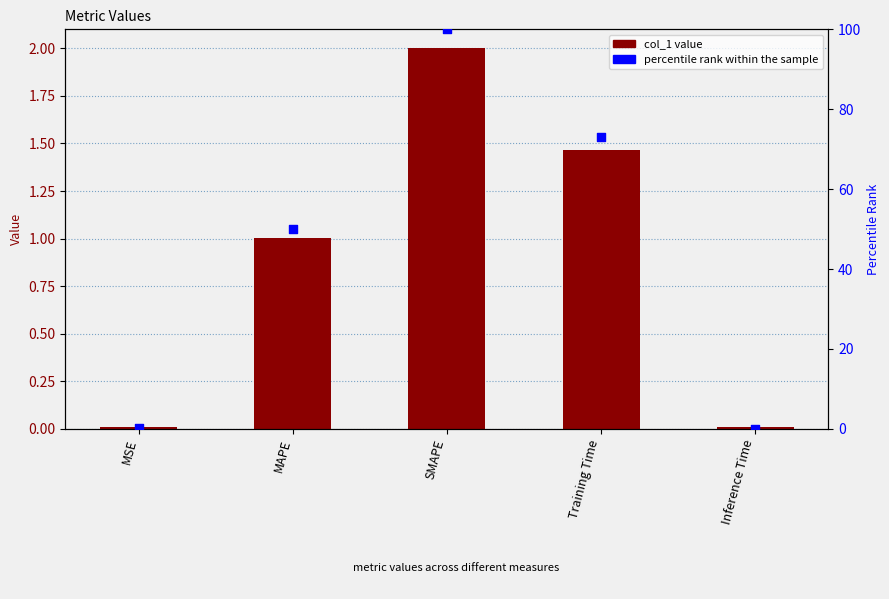

At how many categories does at least one series exceed 5?

3